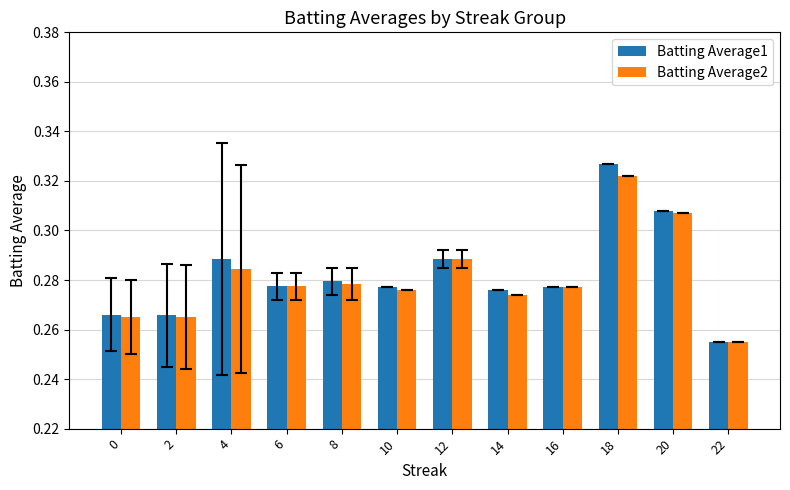

Where is Batting Average1 nearest to the value 0?

22